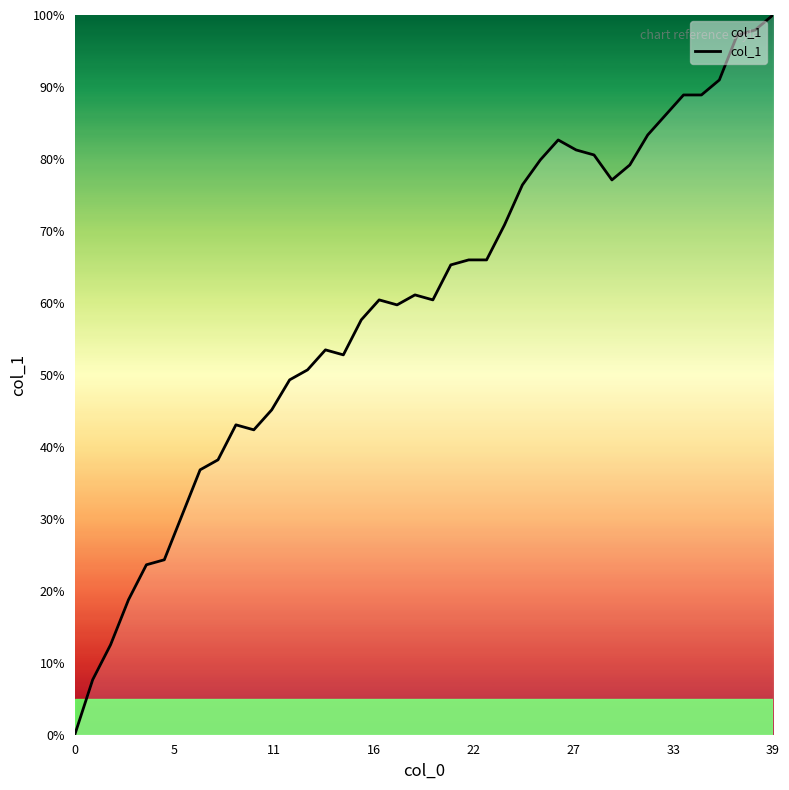

How many distinct data groups are displayed?

1